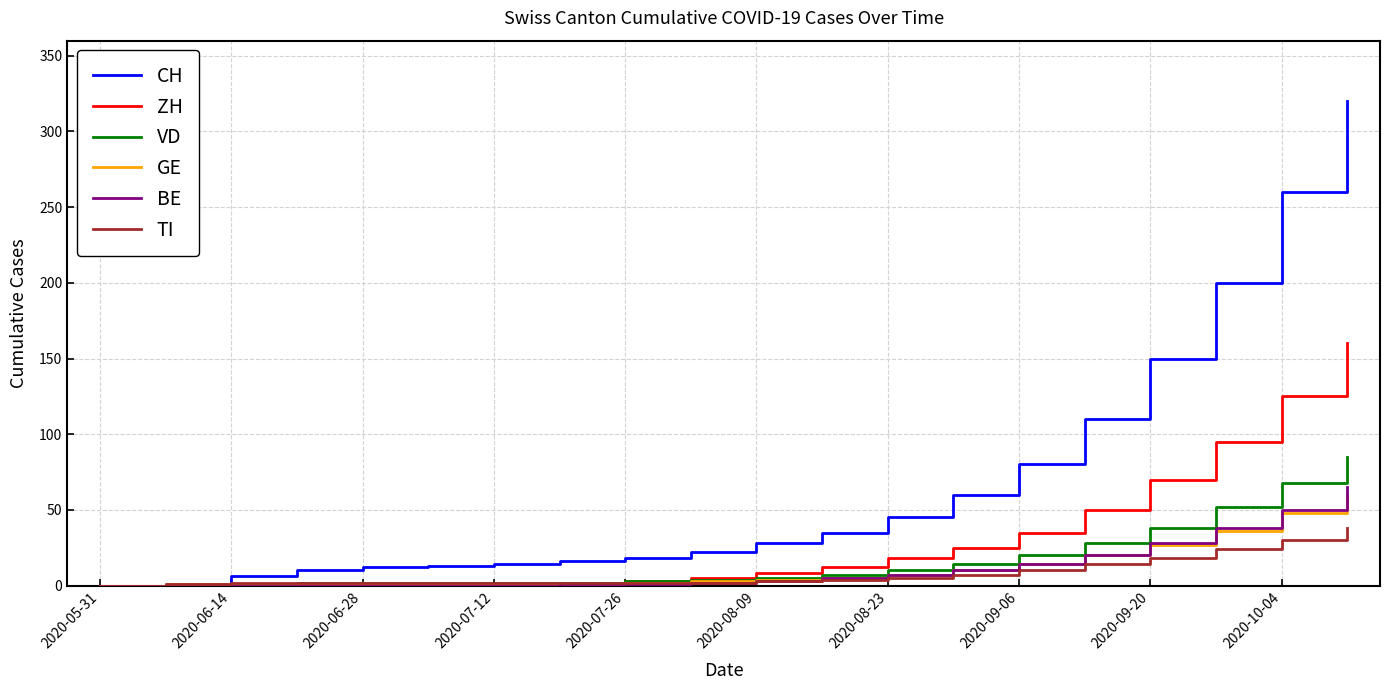

Which series has the largest range (max minus min)?

CH